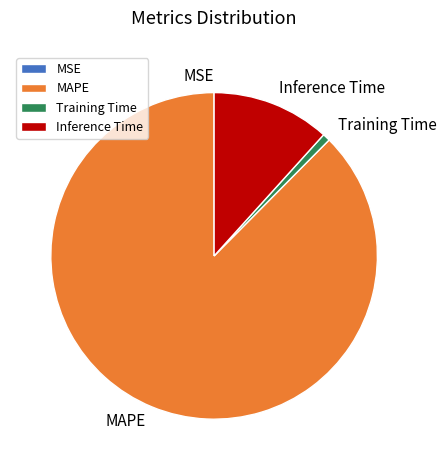

Is there a majority slice in this chart?

Yes